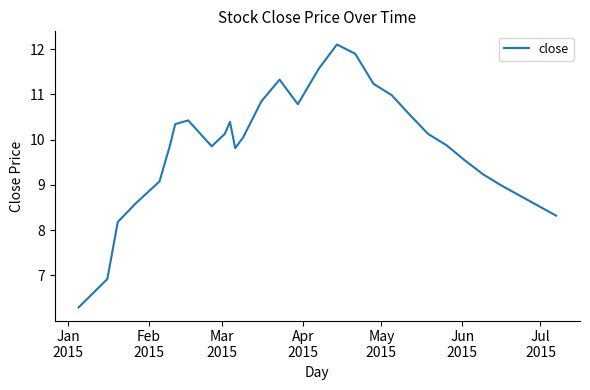

What is the greatest value displayed?

12.1